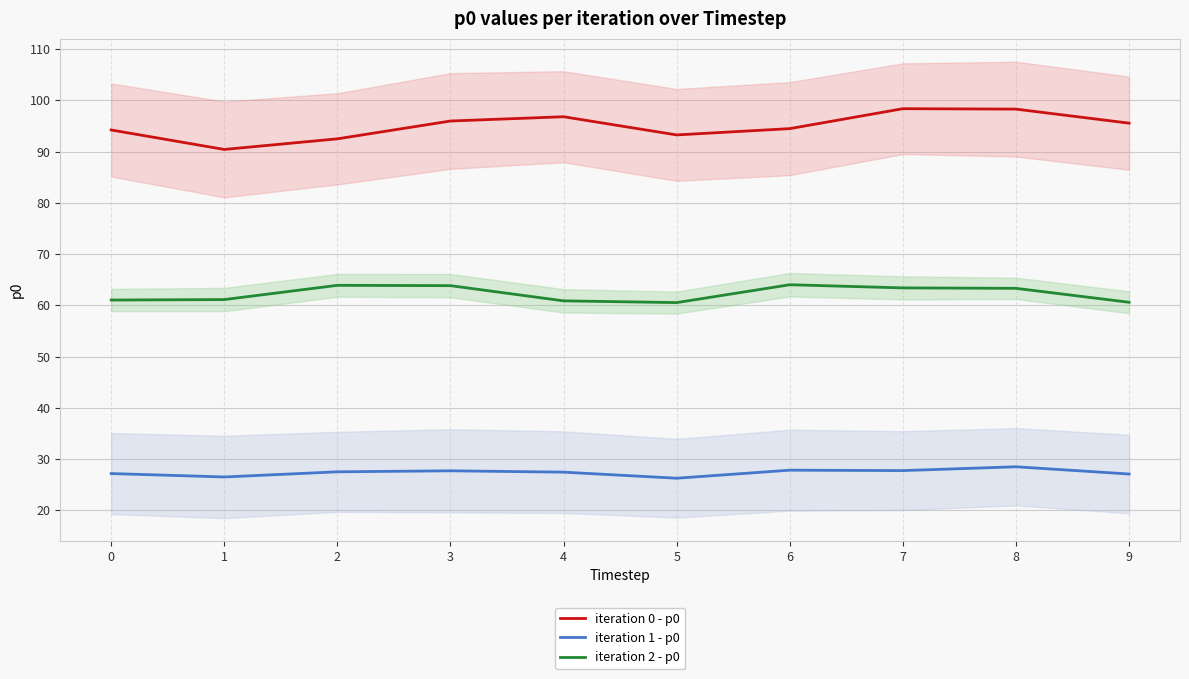

Between 7 and 9, which series saw the biggest shift?

iteration 0 - p0